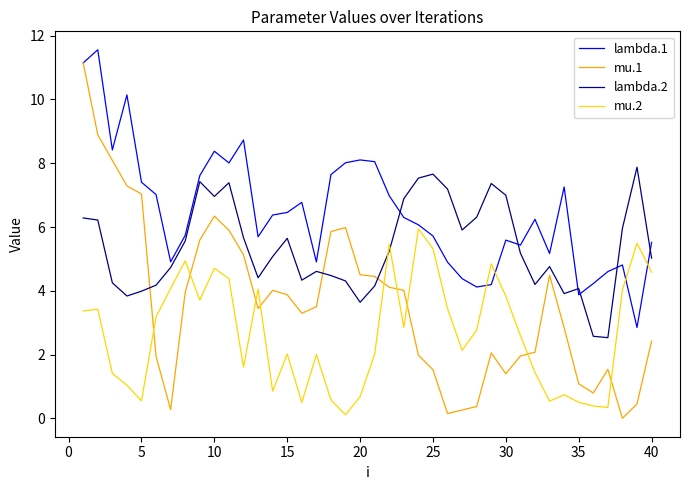

What are all the series names shown in the legend?

lambda.1, mu.1, lambda.2, mu.2